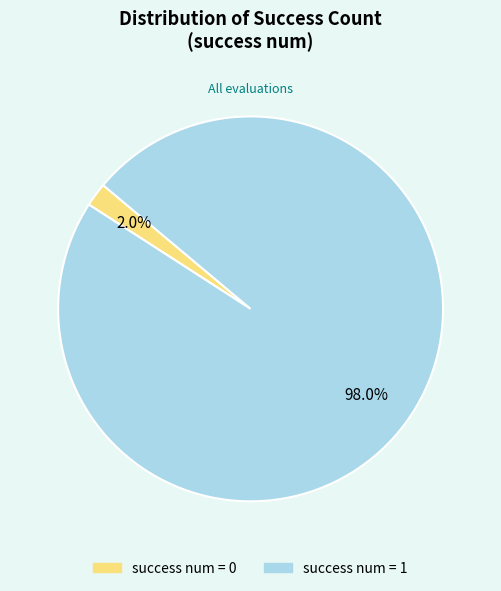

Is there a majority slice in this chart?

Yes